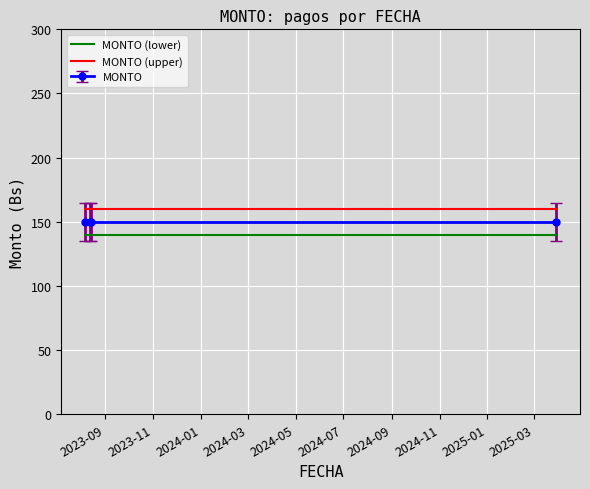

What is the sum of all MONTO (lower) values?

560